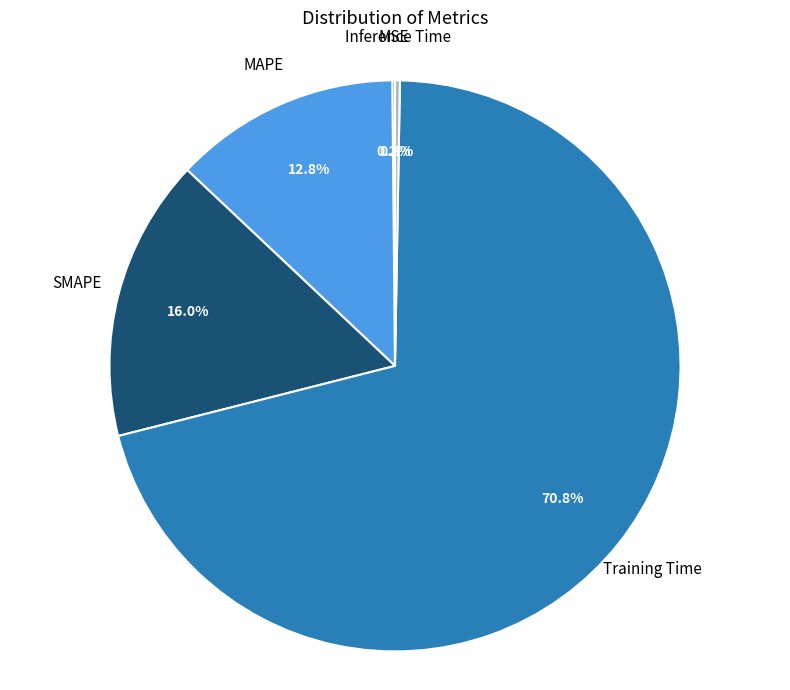

Do SMAPE and Training Time together represent more than half of the pie?

Yes